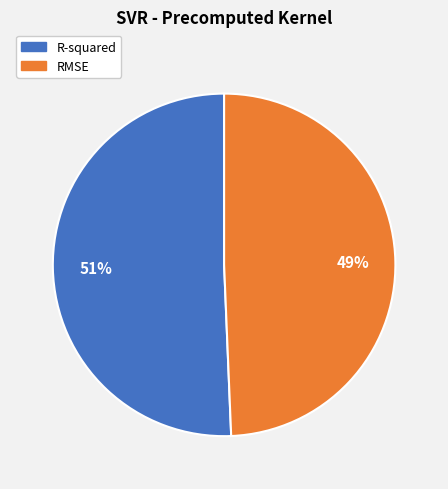

How many slices are in this pie chart?

2